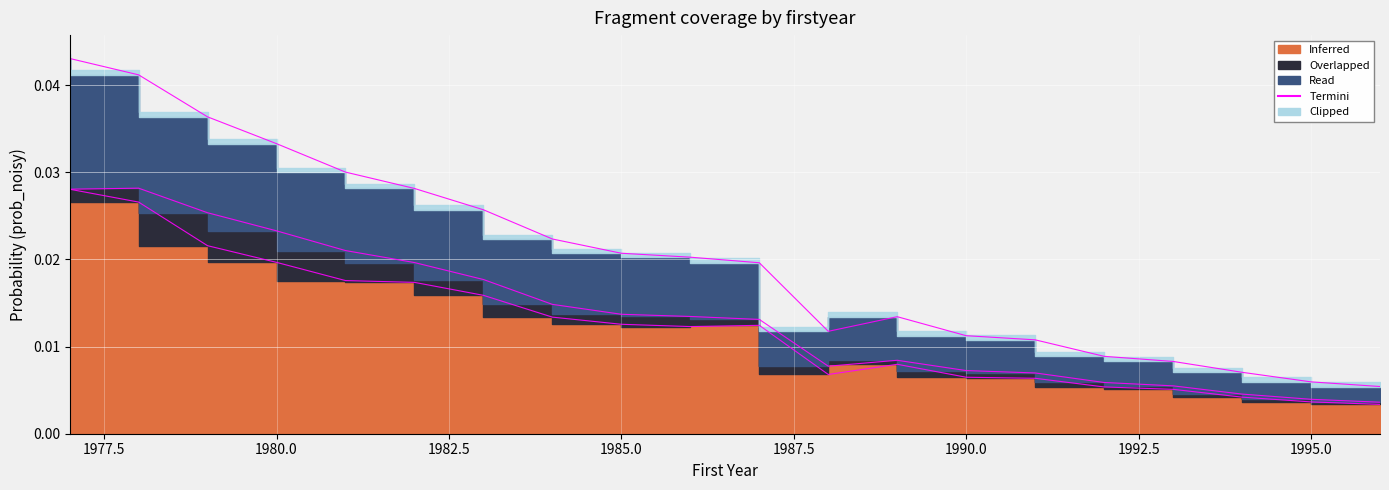

The chart shows a value of 0.0 at 1995.0. True or false?

False